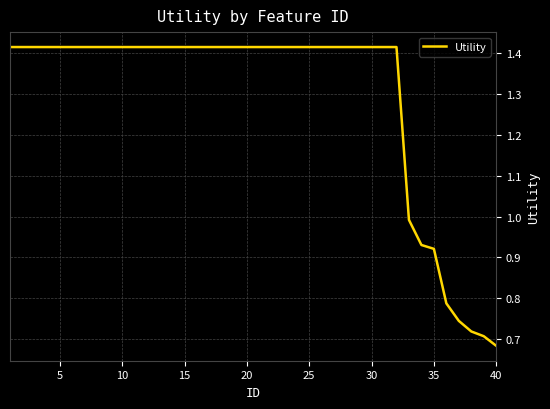

Which category has the lowest value across all series?

40